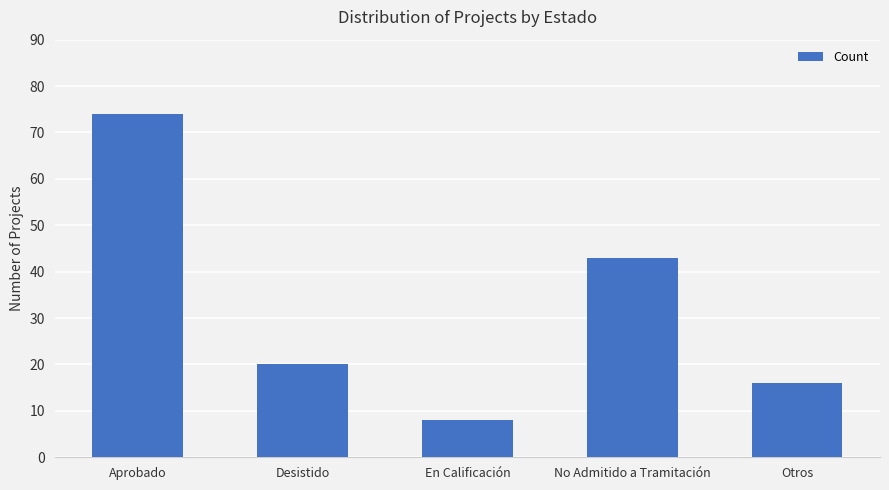

Reading left to right, extract all data points from this chart.

74	20	8	43	16